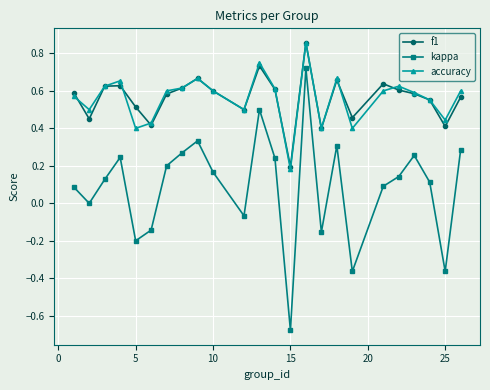

How many interior local valleys does the kappa series have?

7